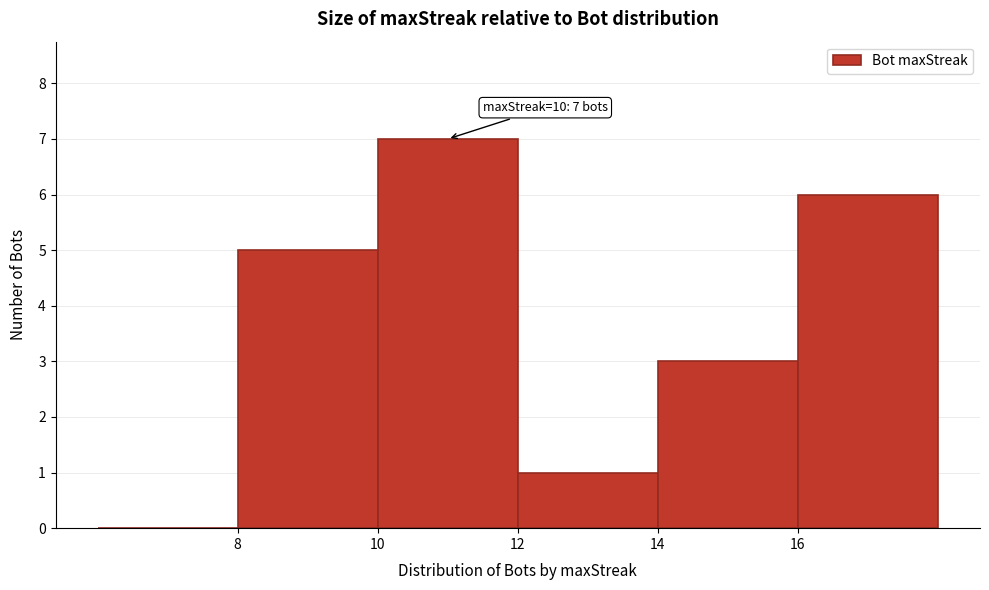

Over which range of the x-axis is the bar tallest?

10 to 12